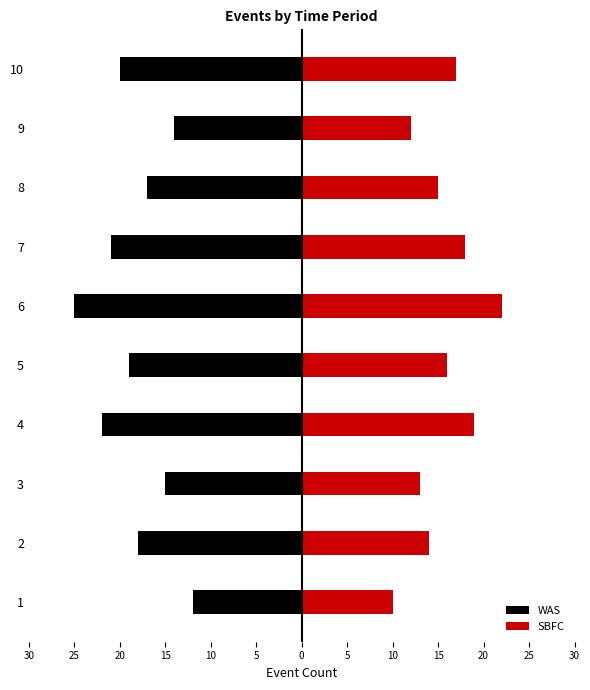

Between 25 and 20, which series saw the biggest shift?

WAS